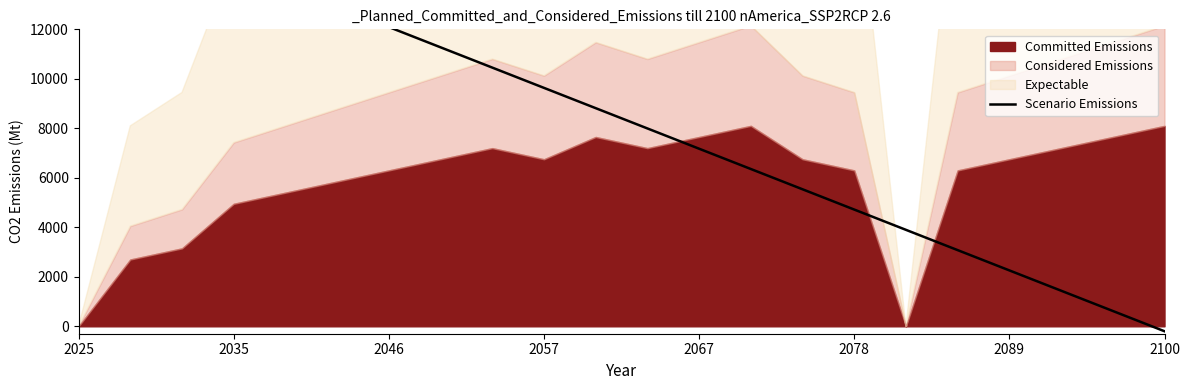

Reading left to right, extract all data points from this chart.

17010.0	16190.5	15371.0	14551.4	13731.9	12912.4	12092.9	11273.3	10453.8	9634.3	8814.8	7995.2	7175.7	6356.2	5536.7	4717.1	3897.6	3078.1	2258.6	1439.0	619.5	-200.0